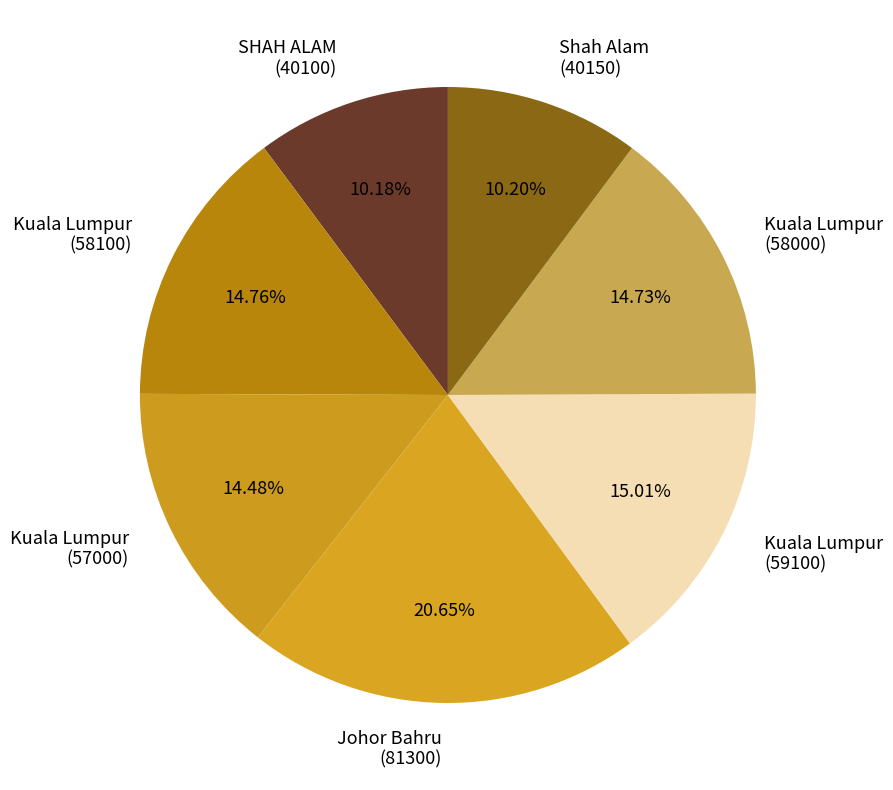

Does Kuala Lumpur (57000) account for over 50% of the chart?

No